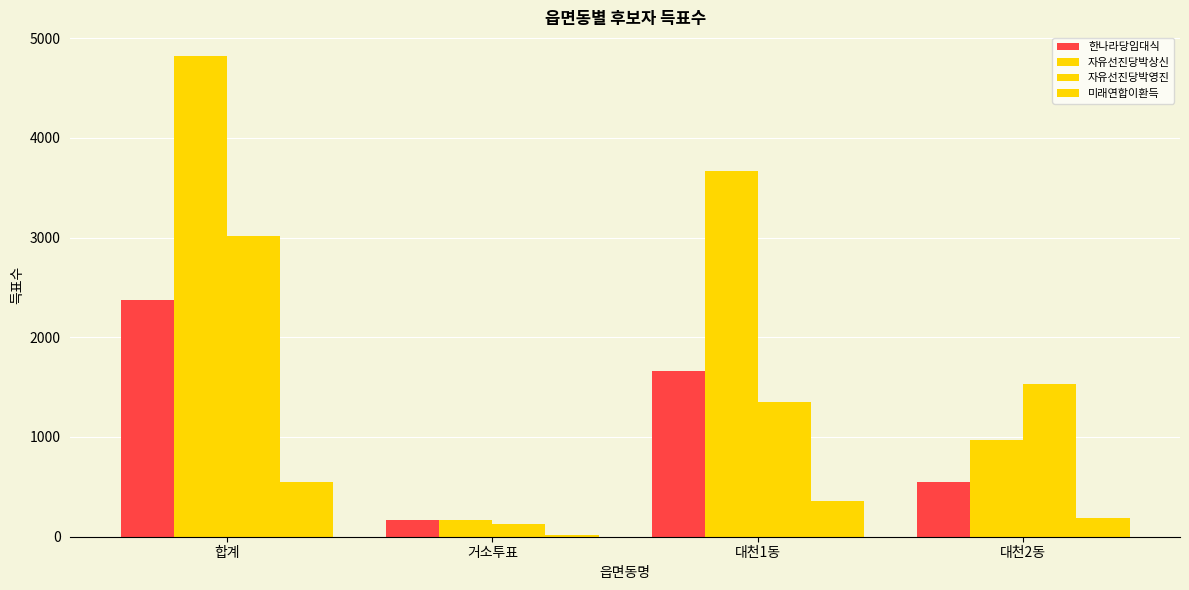

Does the chart contain stacked bars?

No